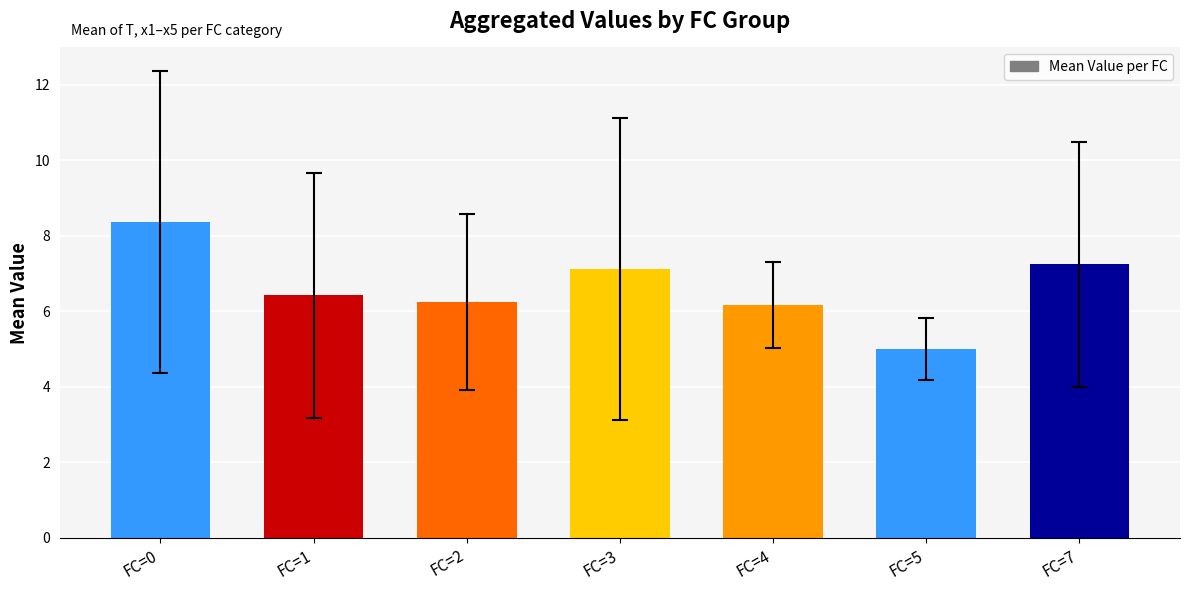

Between FC=5 and FC=3, which is larger?

FC=3